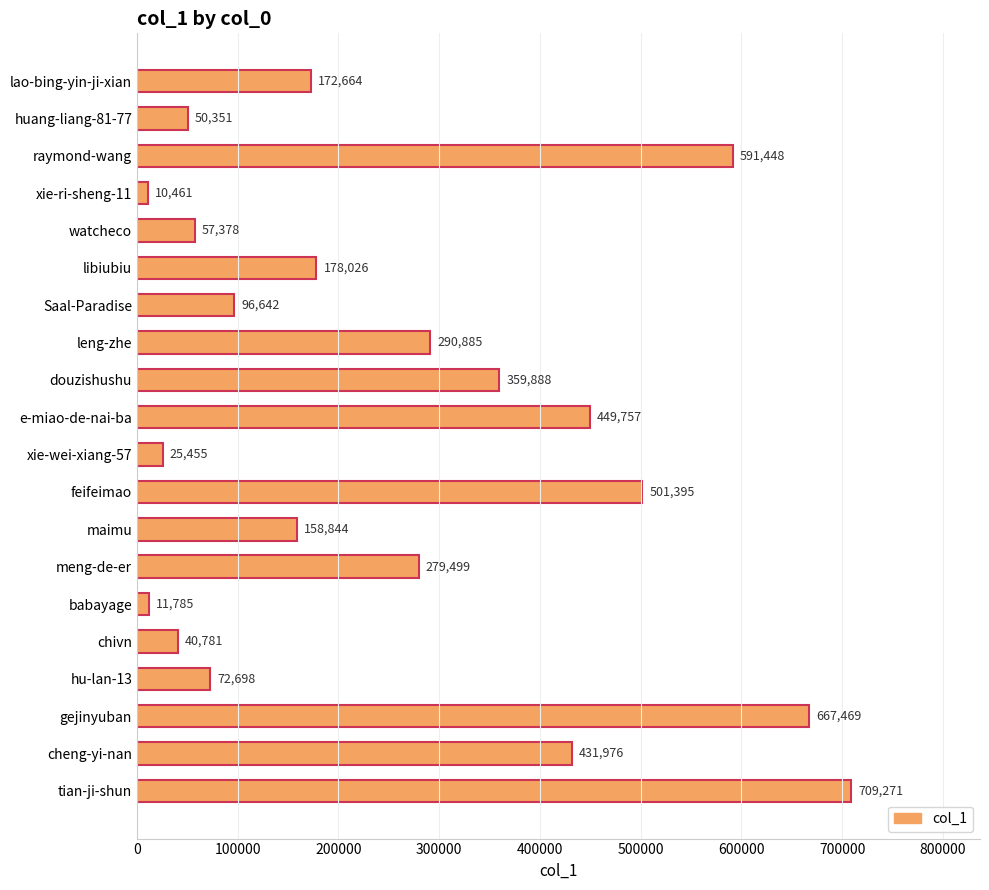

What is the sum of all values?

5156673